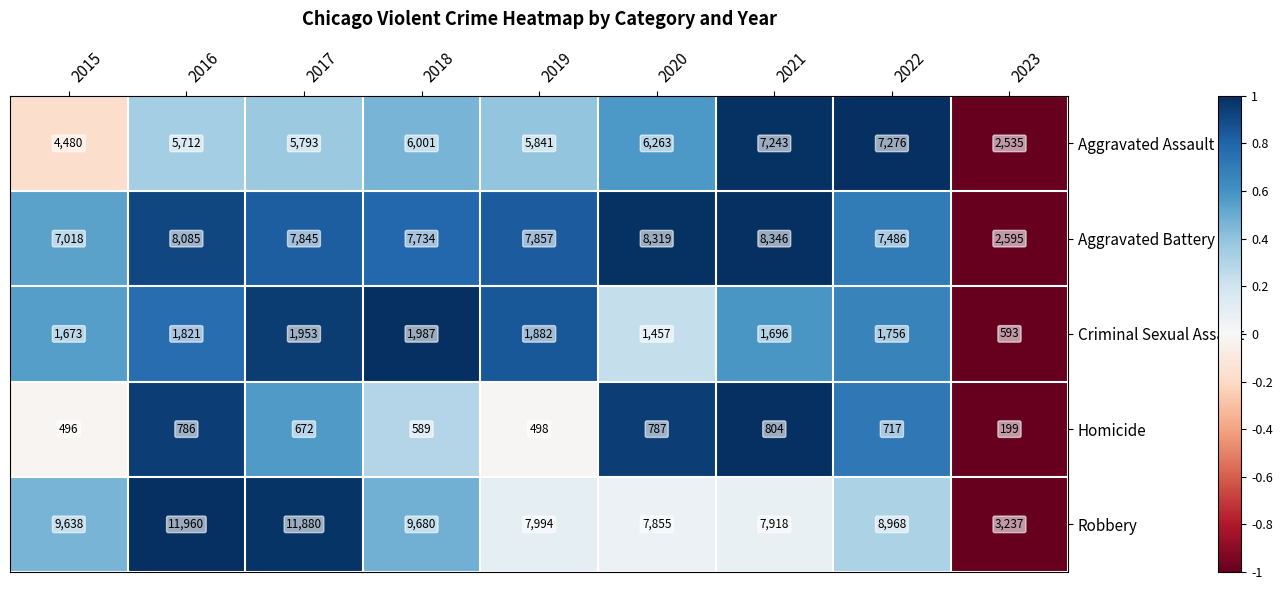

Which series has the widest spread of values?

Robbery